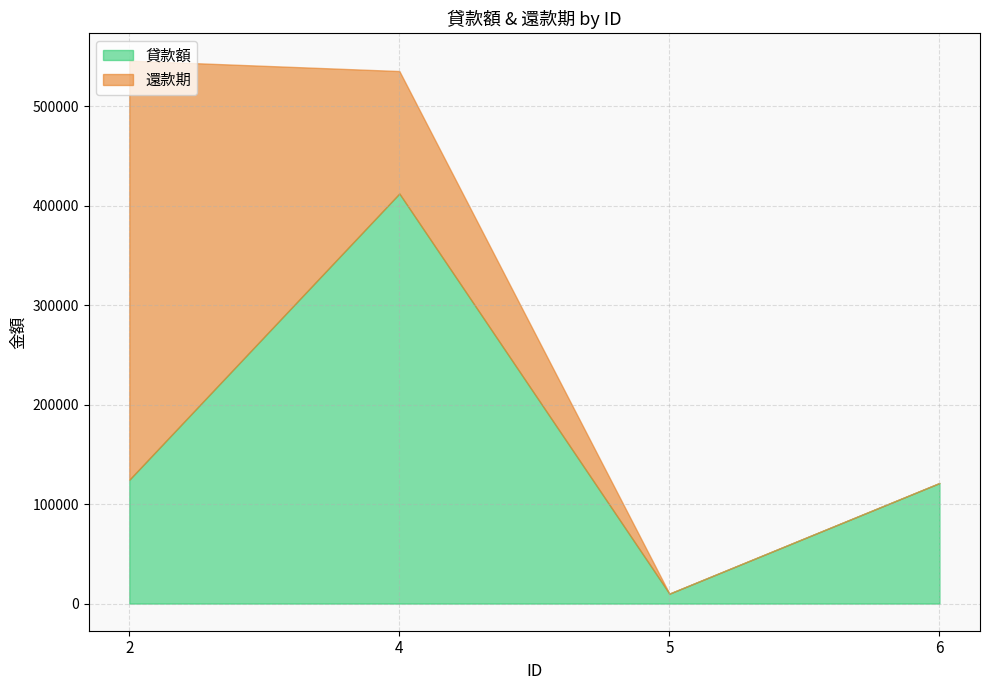

Between 4 and 5, which is larger?

4